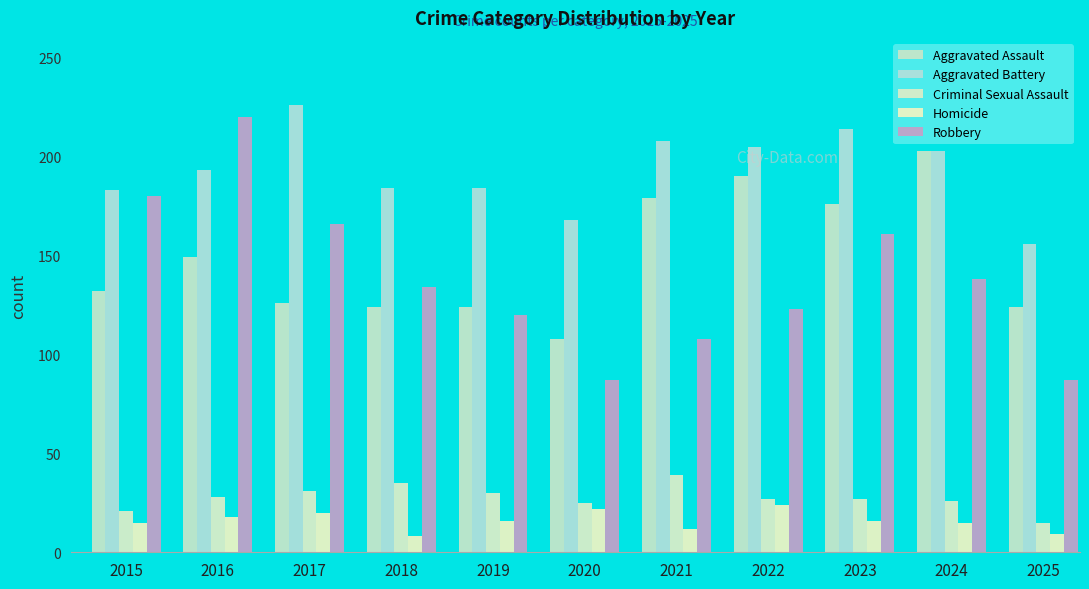

Does the chart contain stacked bars?

No